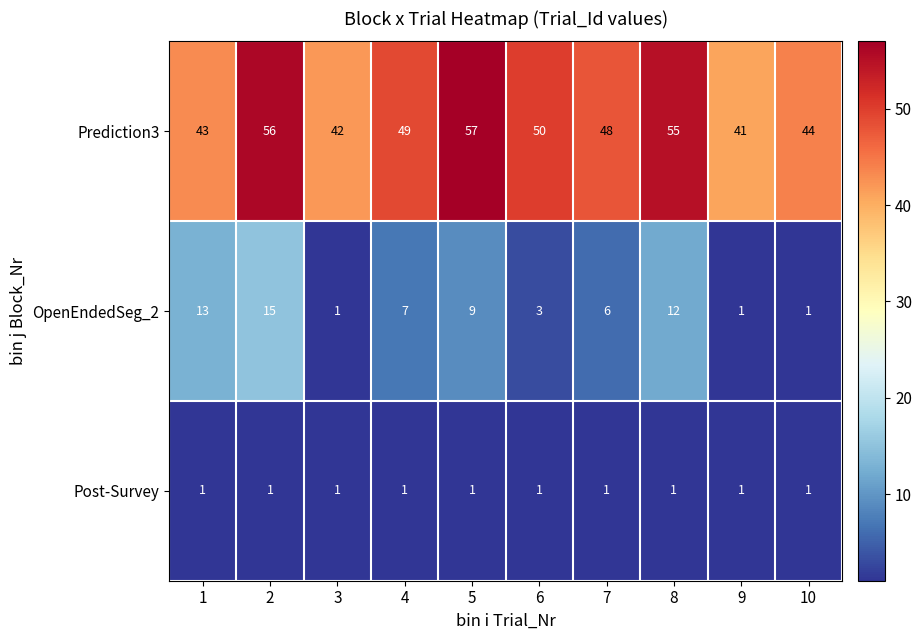

Is it true that Prediction3 equals 81 at 8?

False